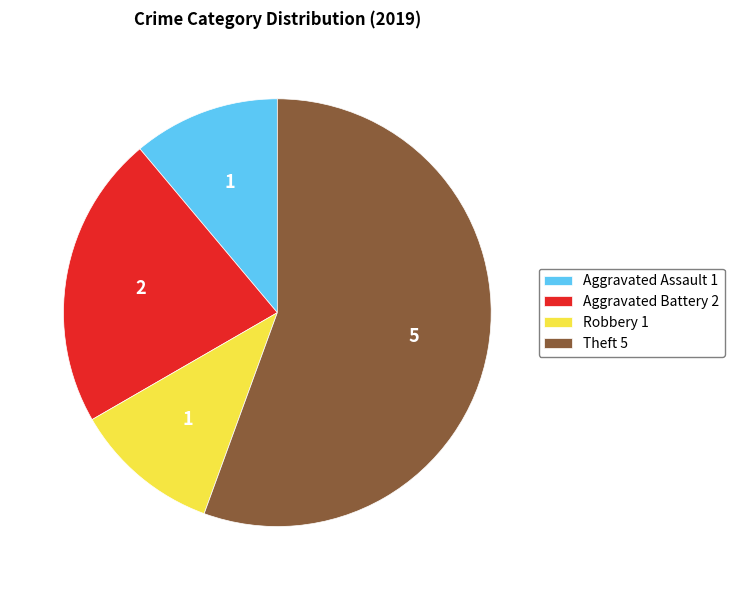

What is the ratio of the value at Theft 5 to the value at Aggravated Assault 1?

5.0